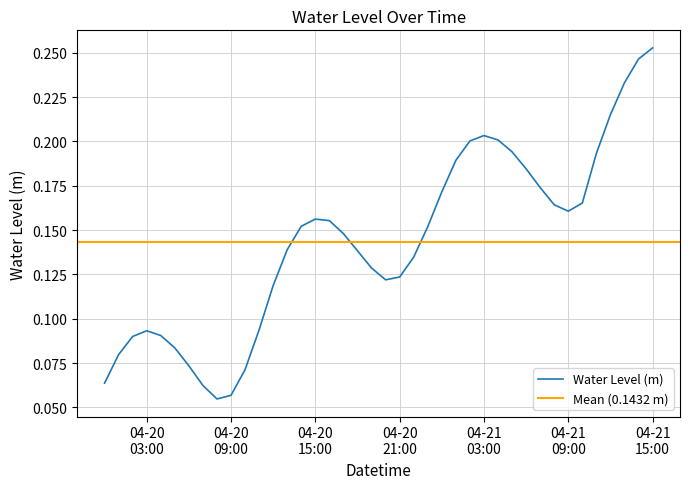

What is the change in value from 2023-04-20 01:00:00 to 2023-04-21 08:00:00?

+0.1